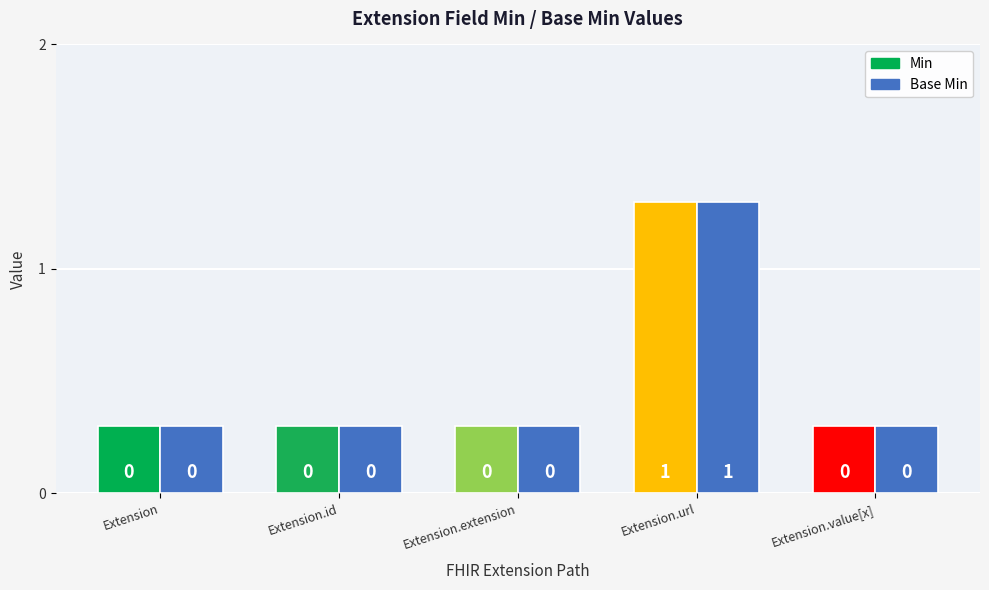

Reading right to left, transcribe all the data shown in this chart.

Min: Extension.value[x]=0	Extension.url=1	Extension.extension=0	Extension.id=0	Extension=0
Base Min: Extension.value[x]=0	Extension.url=1	Extension.extension=0	Extension.id=0	Extension=0